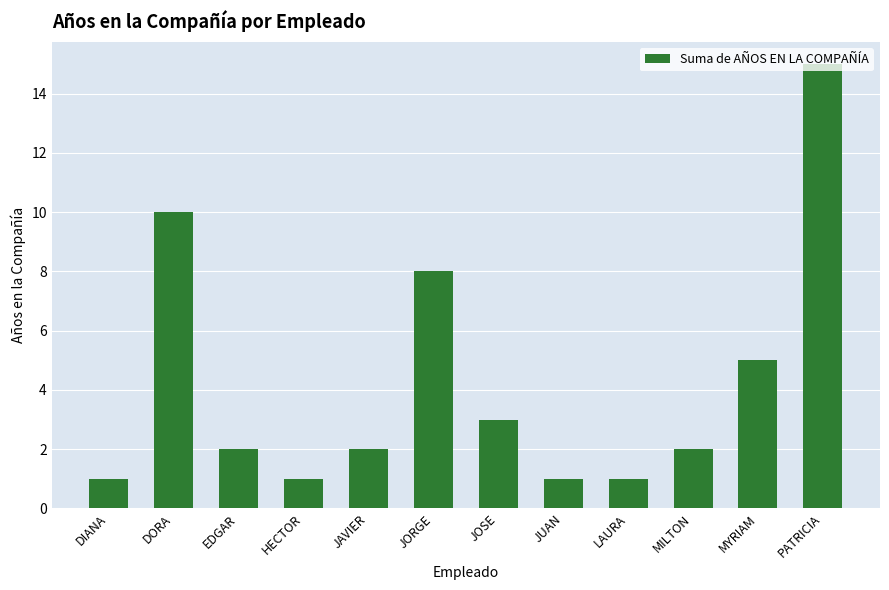

What is the sum of the values at JAVIER and DIANA?

3